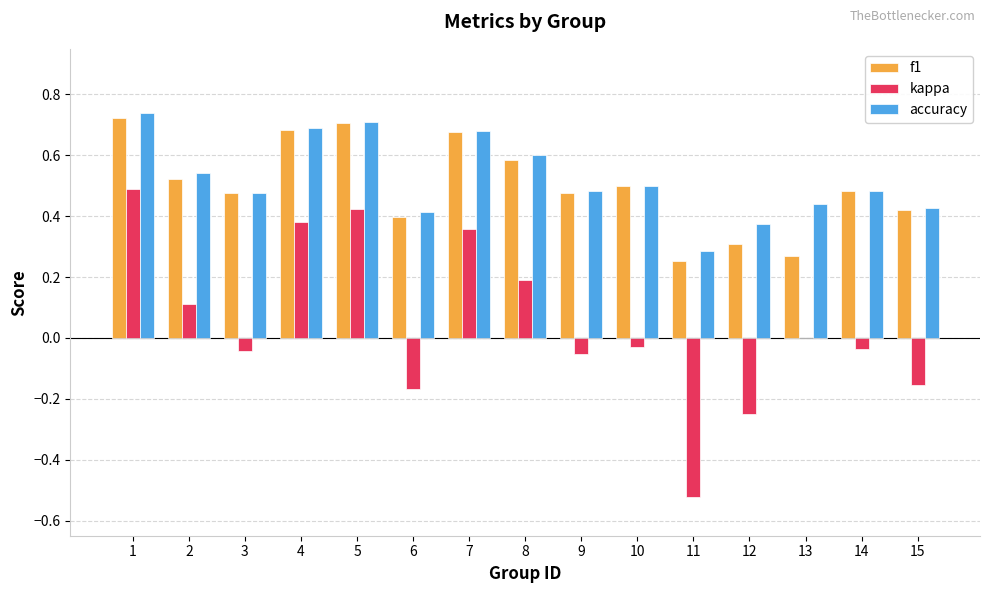

Between 7 and 8, which series saw the biggest shift?

kappa